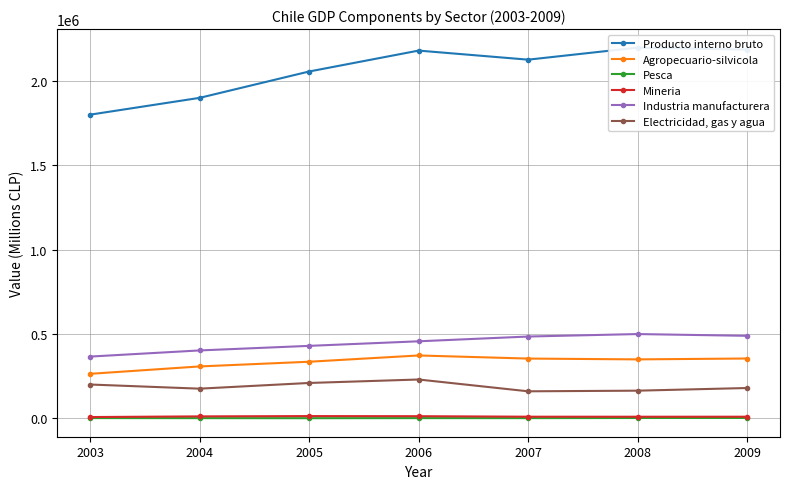

The Mineria series shows 7281 at 2003. True or false?

True